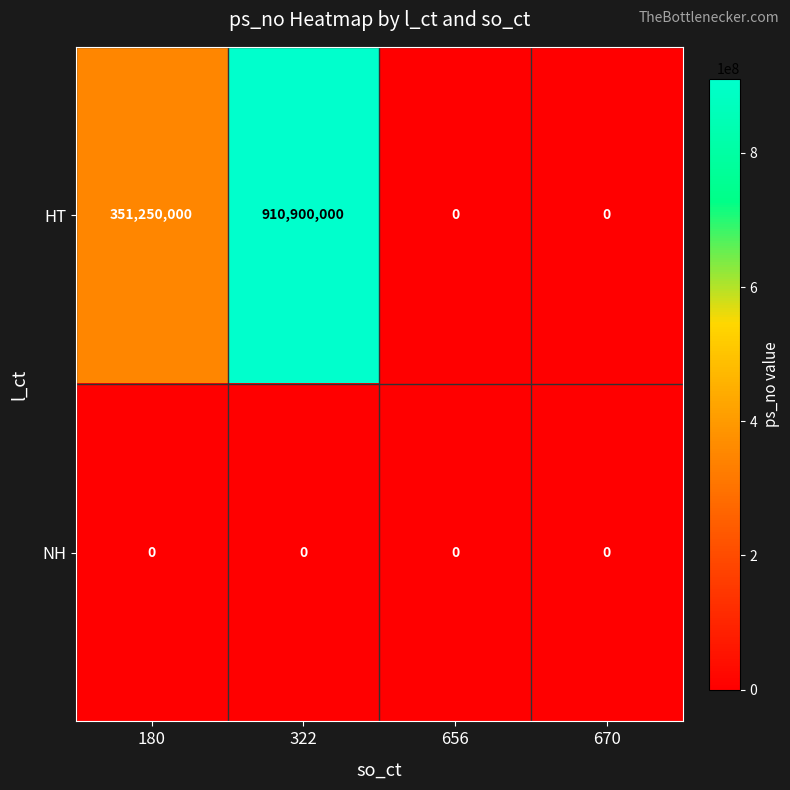

Which series changed the most between 180 and 656?

HT